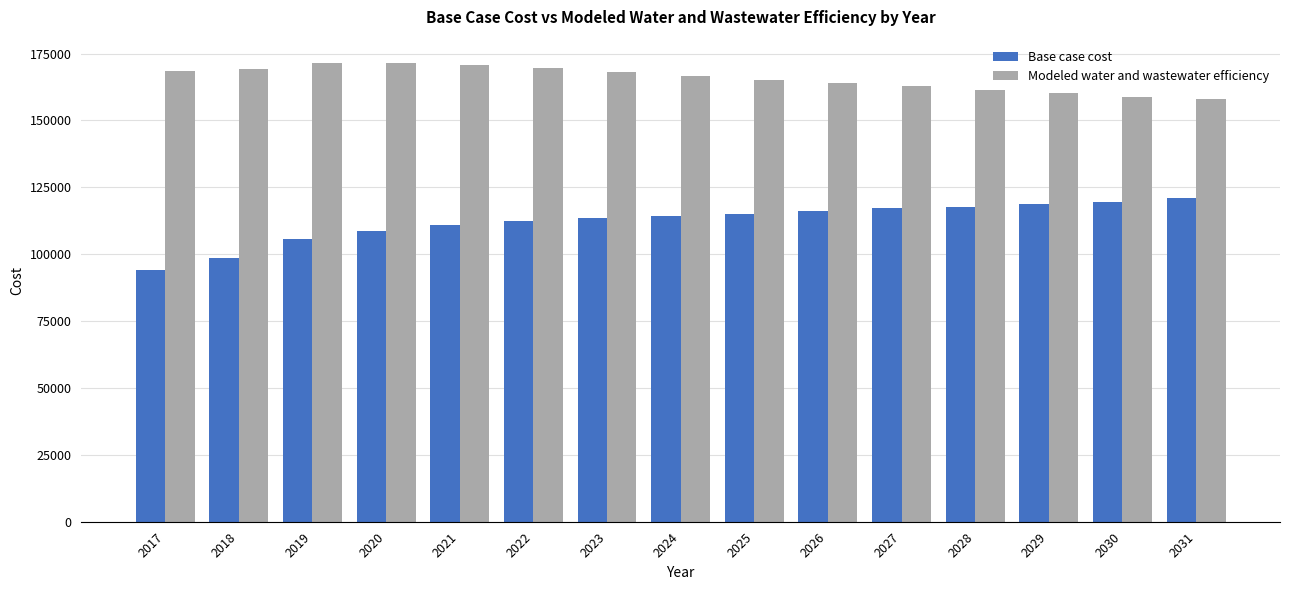

Which label corresponds to the smallest value in the chart?

2017